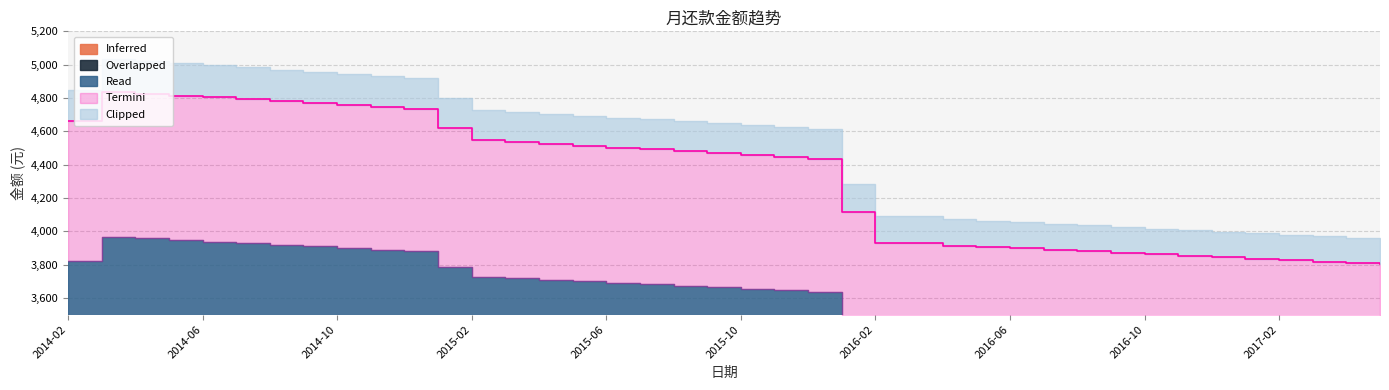

Rank the categories by value from highest to lowest.

2014-03, 2014-04, 2014-05, 2014-06, 2014-07, 2014-08, 2014-09, 2014-10, 2014-11, 2014-12, 2014-02, 2015-01, 2015-02, 2015-03, 2015-04, 2015-05, 2015-06, 2015-07, 2015-08, 2015-09, 2015-10, 2015-11, 2015-12, 2016-01, 2016-03, 2016-02, 2016-04, 2016-05, 2016-06, 2016-07, 2016-08, 2016-09, 2016-10, 2016-11, 2016-12, 2017-01, 2017-02, 2017-03, 2017-04, 2017-05